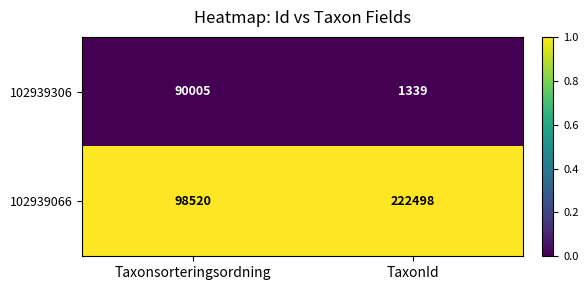

List the series in order of their overall mean, highest first.

102939066, 102939306